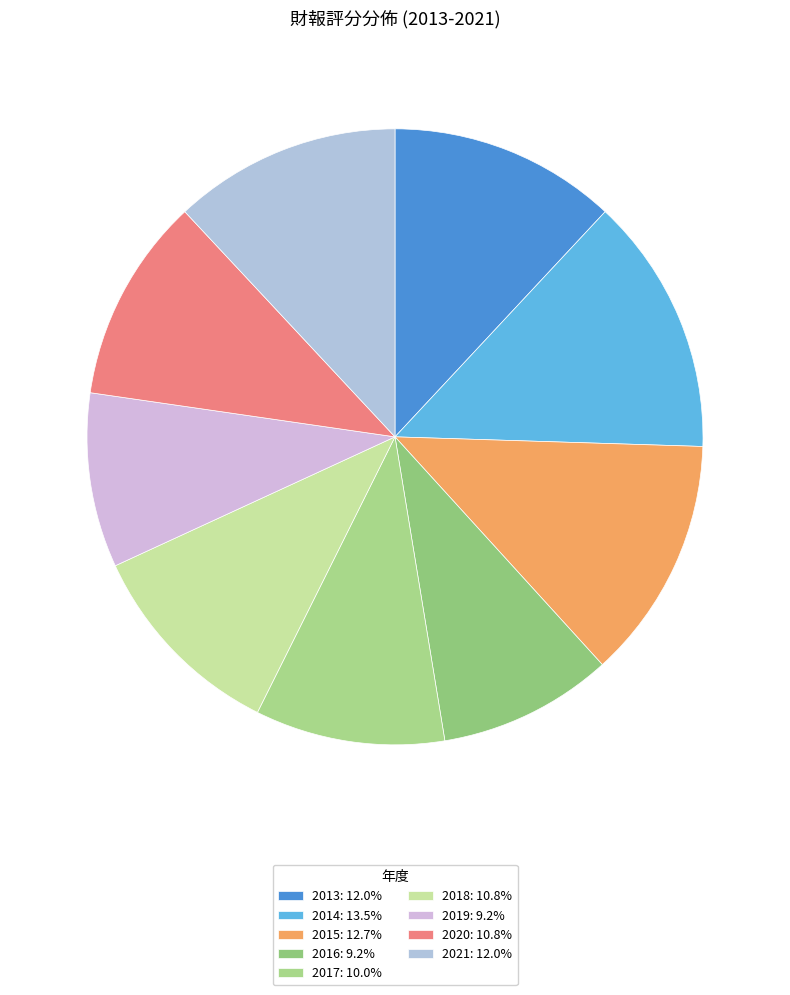

The 2018 slice represents 11% of the pie. True or false?

True